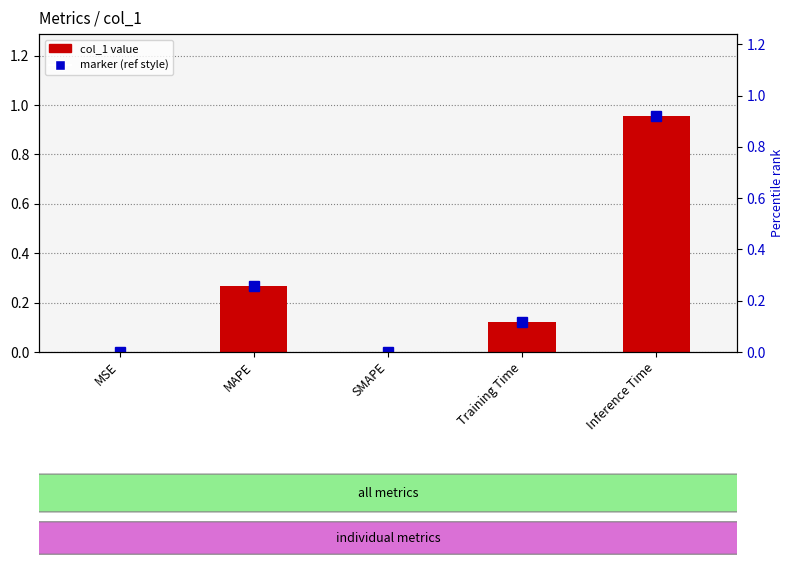

True or false: the data shows 0.6 at SMAPE.

False